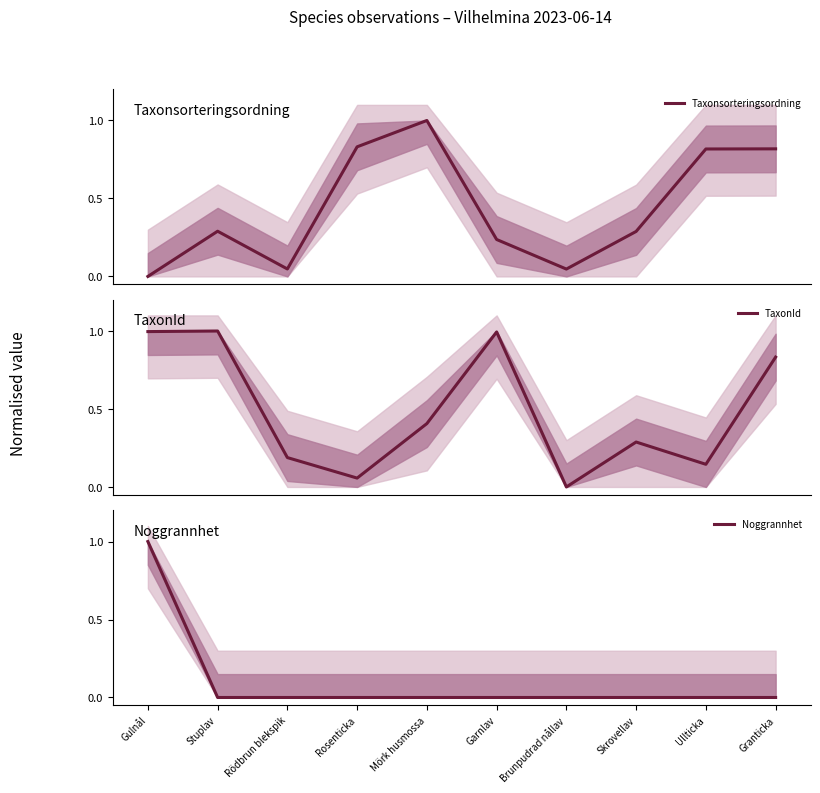

True or false: Taxonsorteringsordning has a value of 0.2 at Garnlav.

True